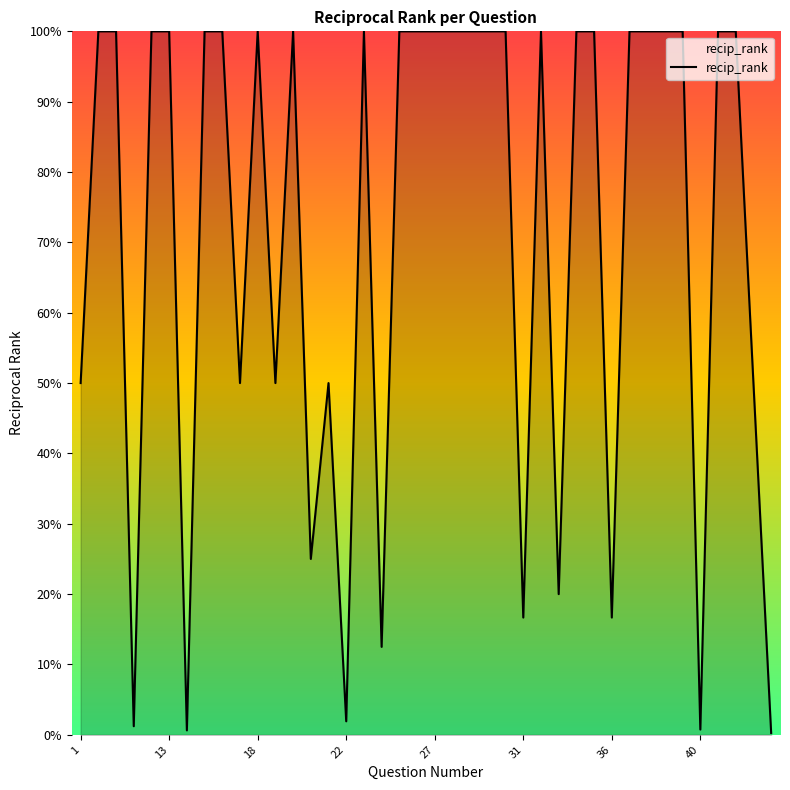

Does the chart have visible grid lines?

No